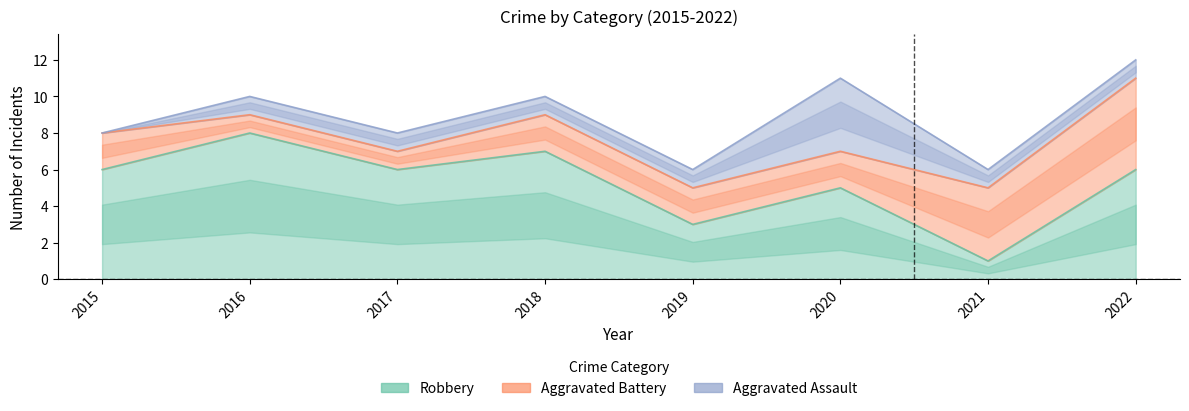

Is it true that Aggravated Battery equals 1 at 2016?

True